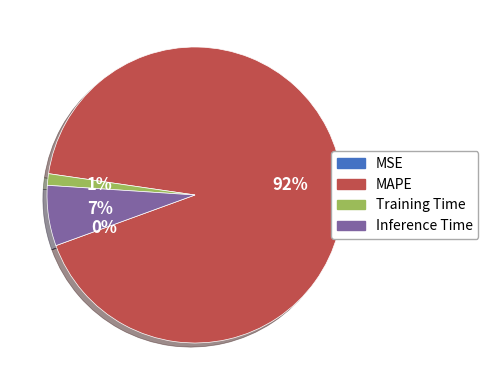

Is the sum of Training Time and MAPE greater than half?

Yes